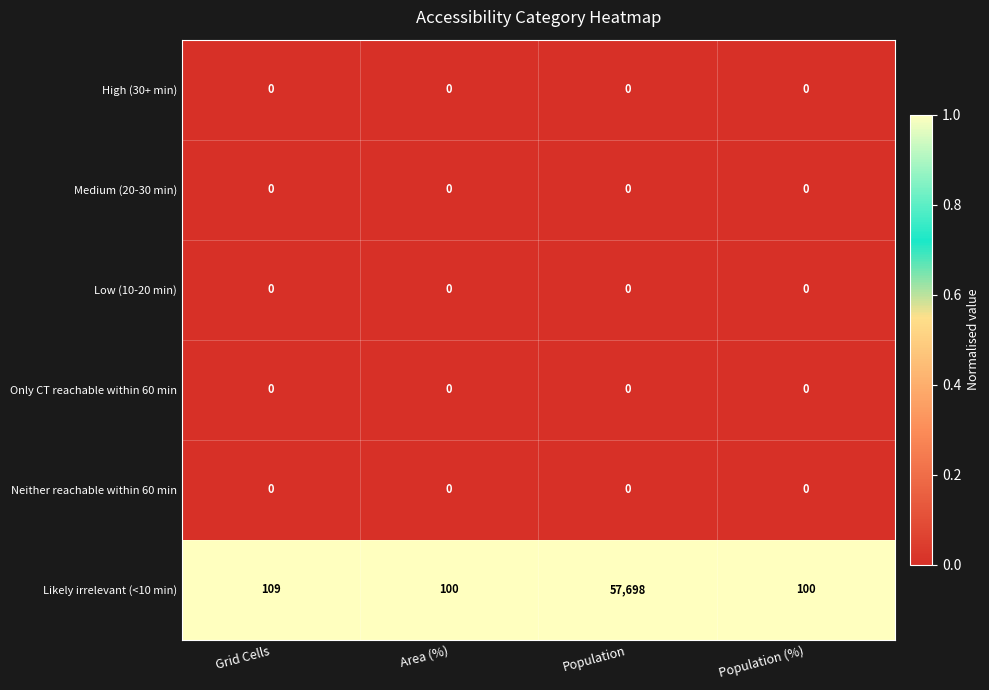

Which series has the largest total across all categories?

Likely irrelevant (<10 min)